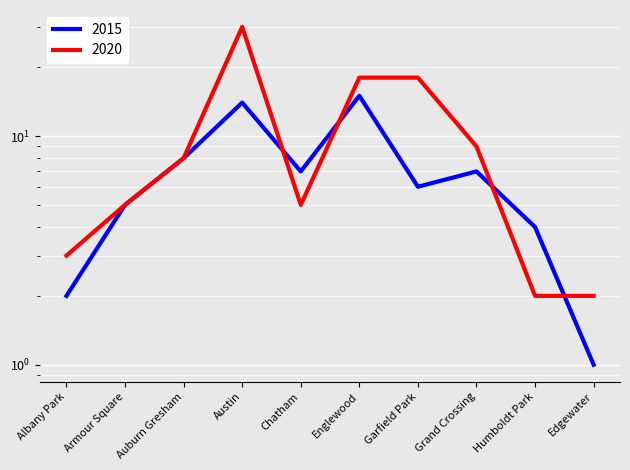

Is this an area chart (filled region under the line)?

No